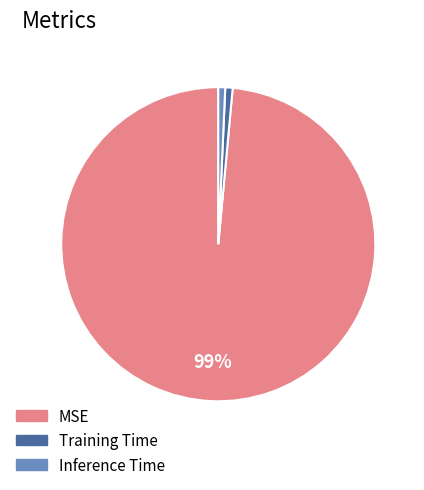

To the nearest percent, what is the average slice percentage?

33%